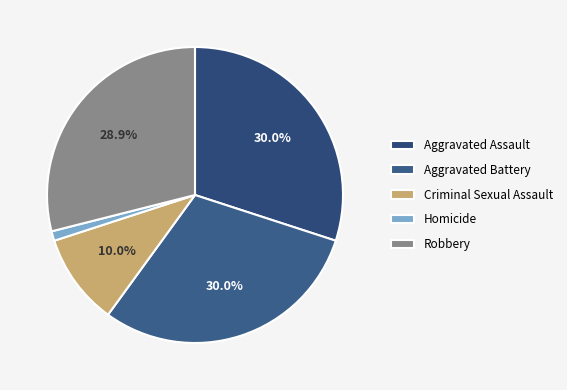

True or false: Homicide accounts for 11% of the total.

False